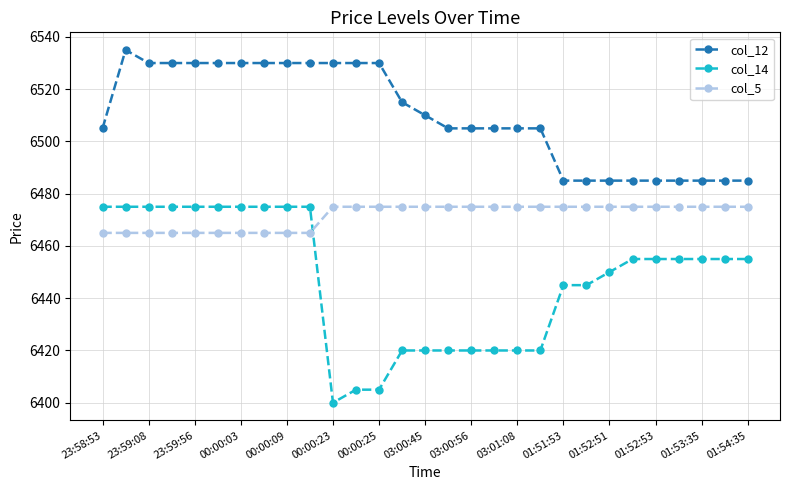

Rank the series by their average value, from lowest to highest.

col_14, col_5, col_12